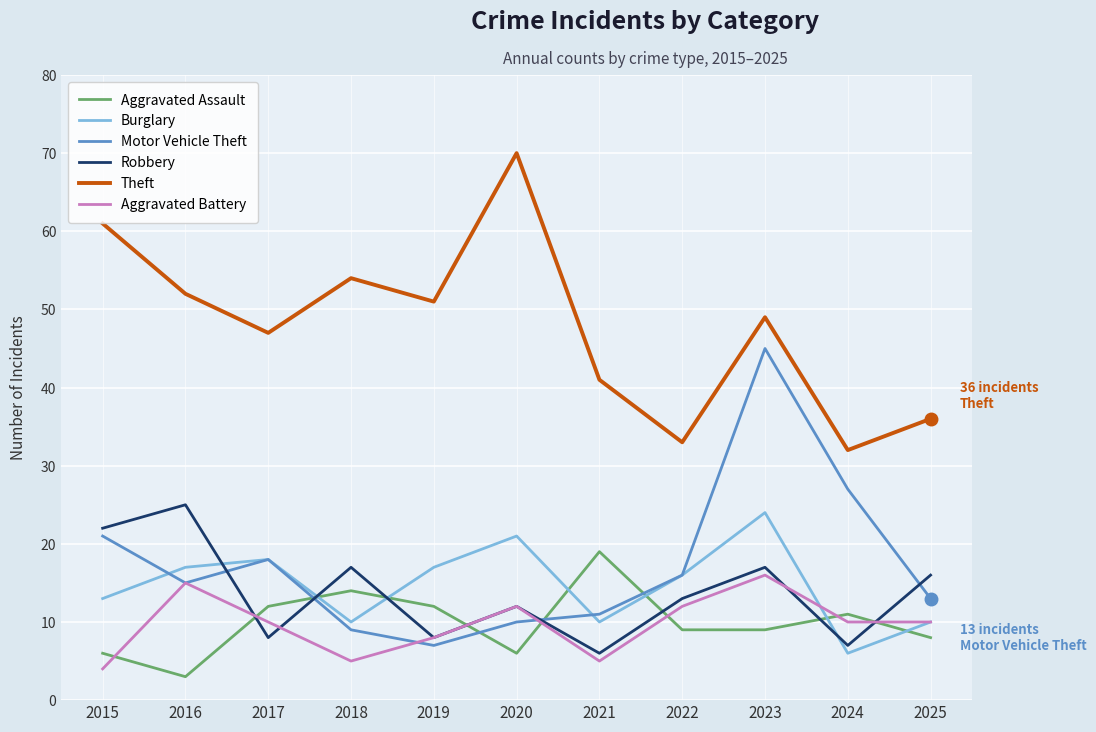

True or false: Theft and Aggravated Battery intersect in this chart.

False